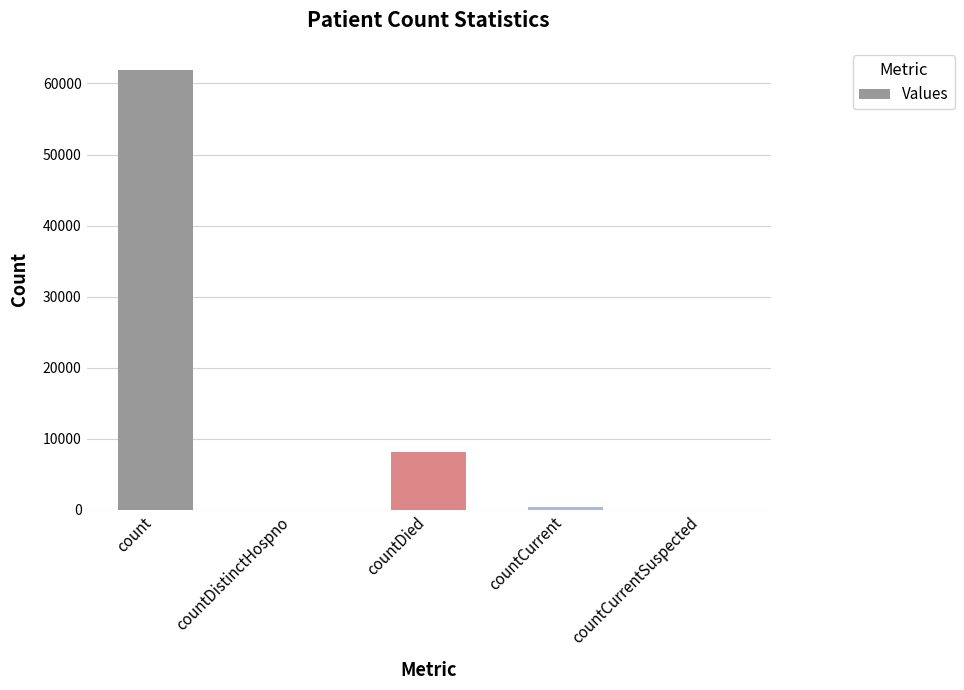

At which category does the chart reach its peak across all series?

count